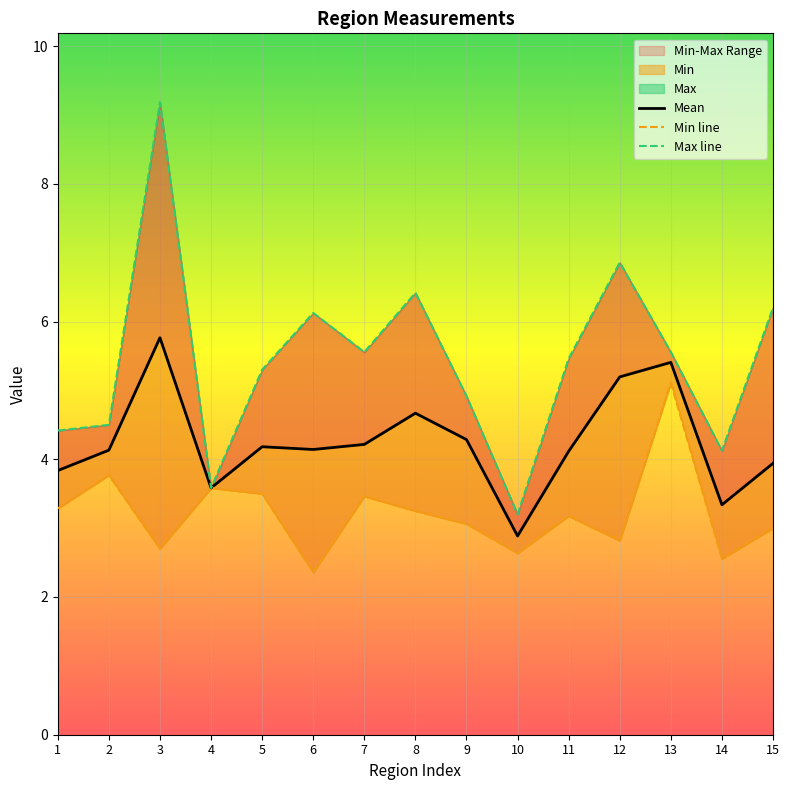

At which category does Max reach its first local valley?

4